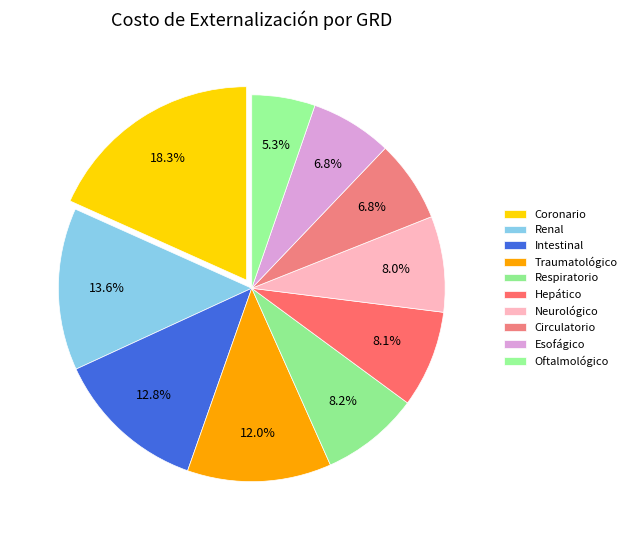

The Circulatorio slice represents 1% of the pie. True or false?

False